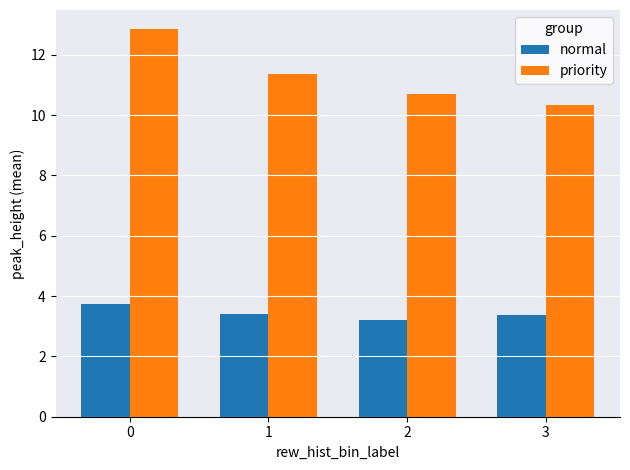

What is the approximate value of priority at 3?

10.3